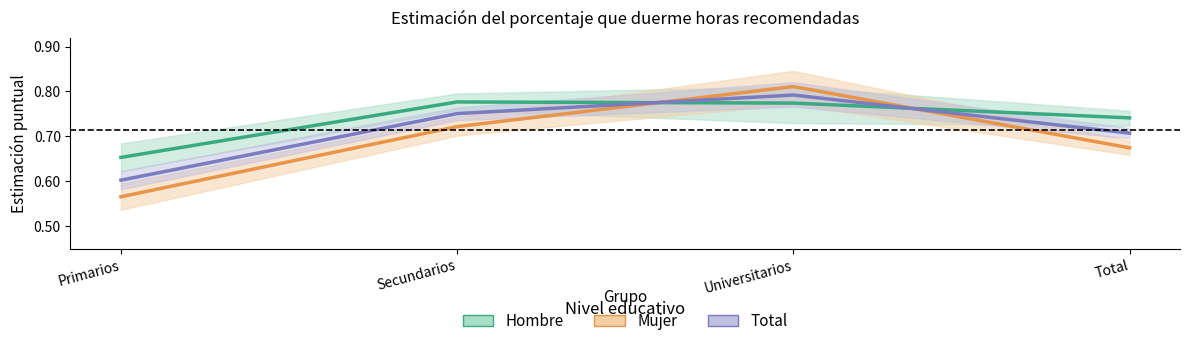

What is the label of the 2nd point from the left?

Secundarios